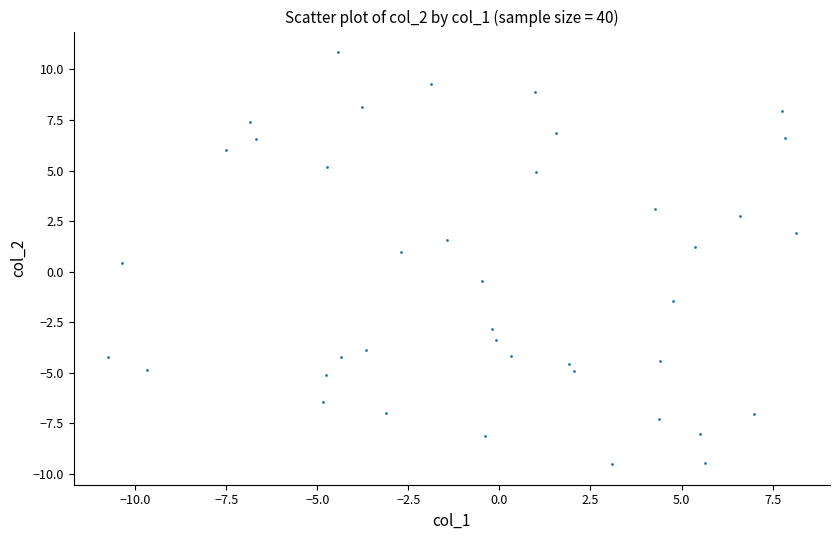

What is the range of Y values (max minus min)?

20.4